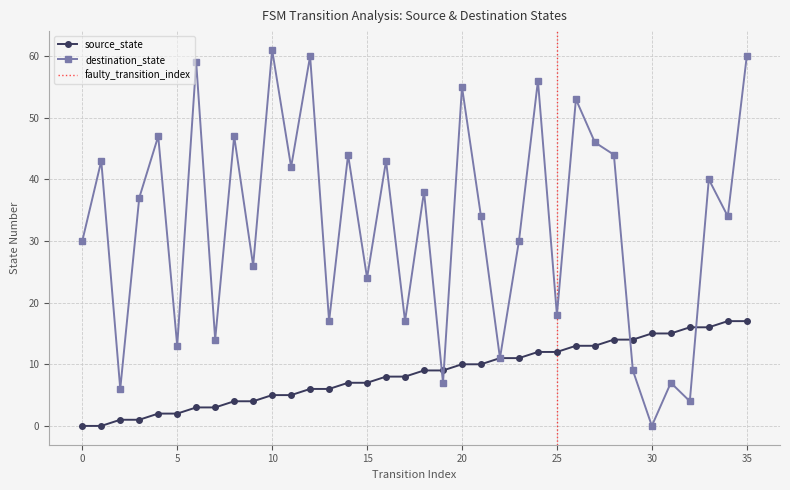

True or false: destination_state has more than 2 interior local peaks.

True